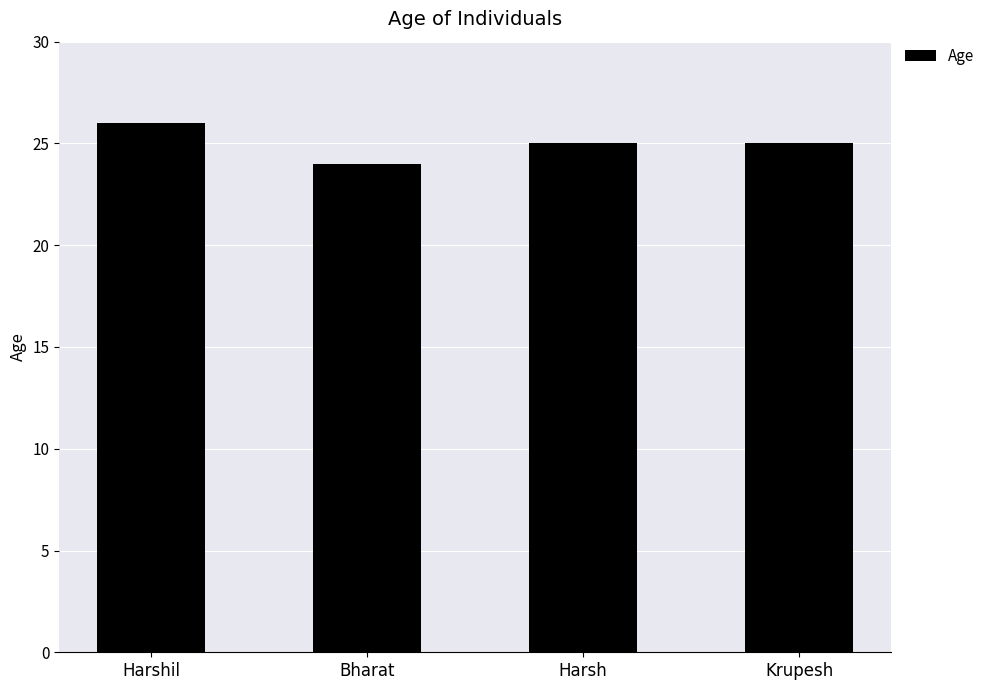

Reading left to right, list all the values displayed in this chart.

26	24	25	25